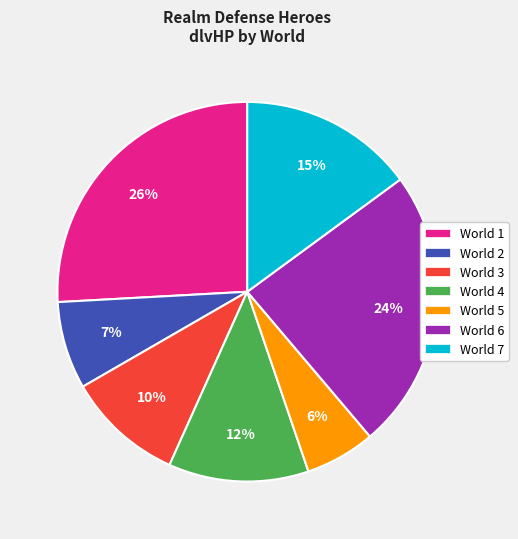

Is there any slice that represents more than half of the pie?

No